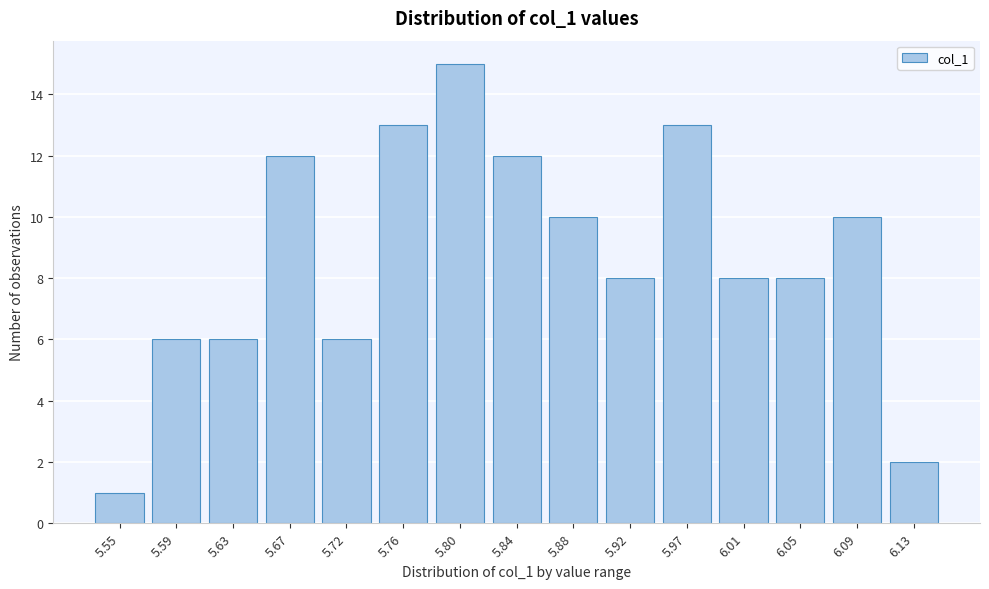

Reading left to right, transcribe all the data shown in this chart.

5.55=1	5.59=6	5.63=6	5.67=12	5.72=6	5.76=13	5.80=15	5.84=12	5.88=10	5.92=8	5.97=13	6.01=8	6.05=8	6.09=10	6.13=2